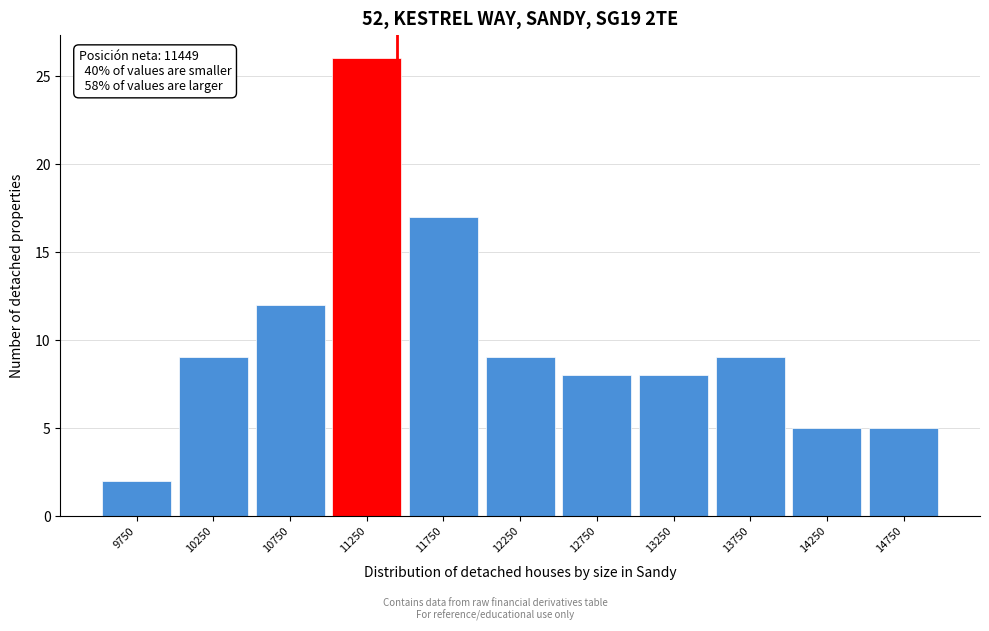

Which range on the x-axis has the tallest bar?

11000 to 11500